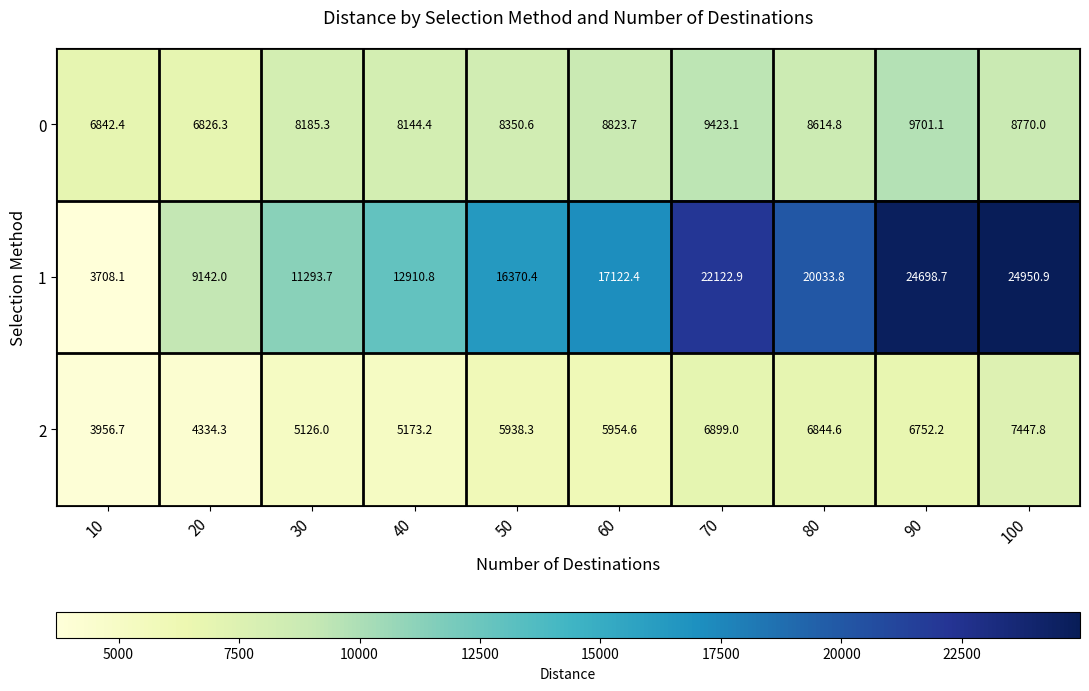

What is the spread (max minus min) of values at 30?

6167.7